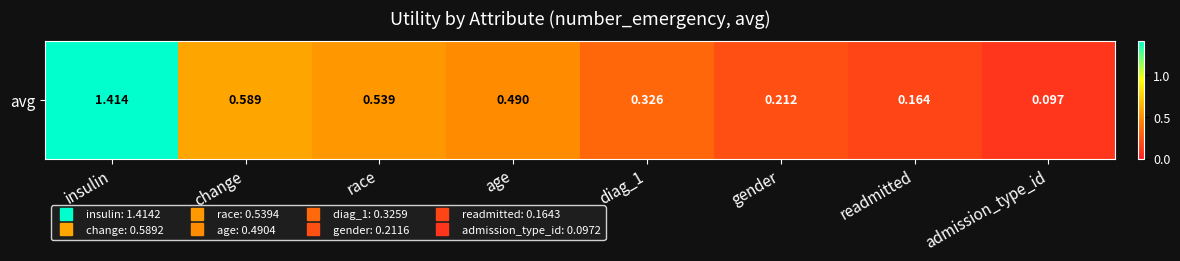

How many categories are shown in the chart?

8